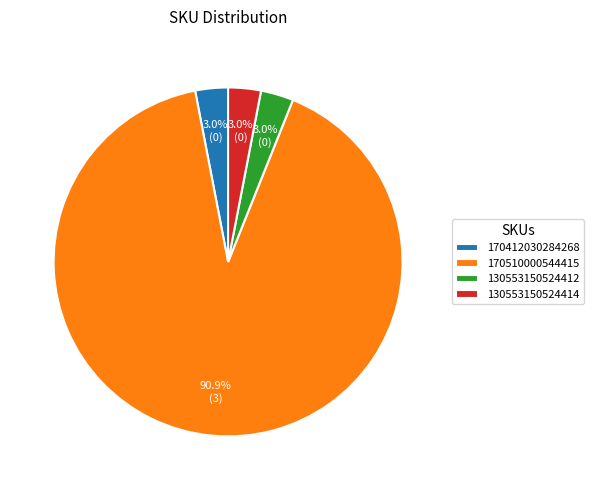

True or false: 130553150524414 accounts for 15% of the total.

False